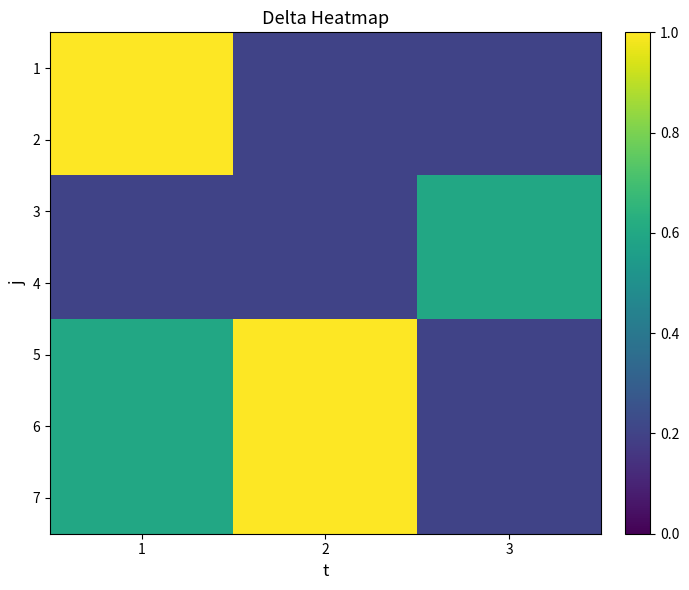

Count the number of data series in this chart.

7